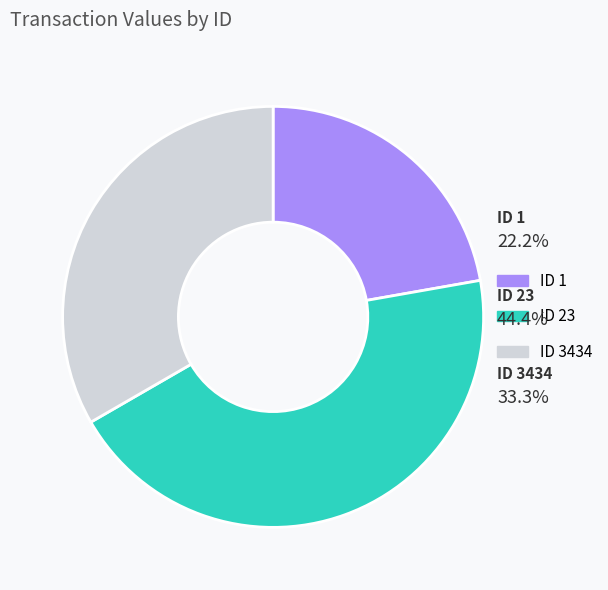

How many segments does this pie chart have?

3